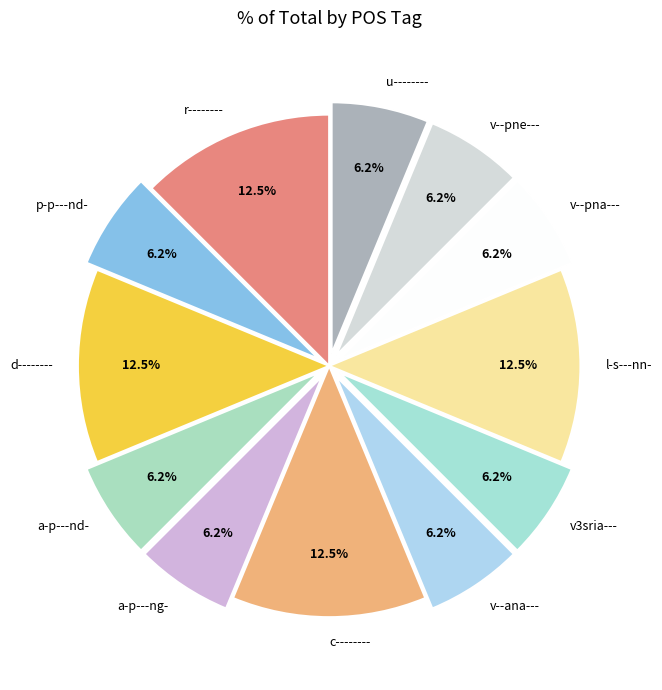

To the nearest percent, what is the difference between the largest and smallest slice percentages?

6%